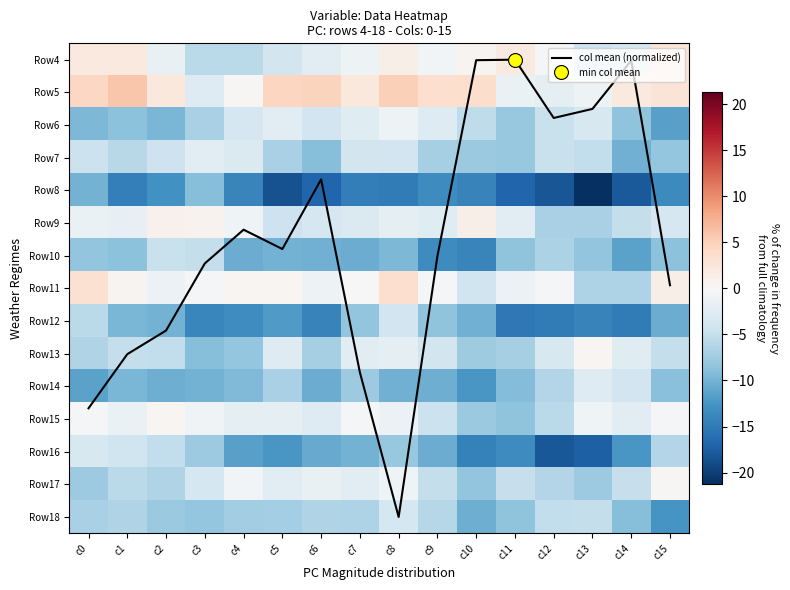

Is the value of Row18 at c10 greater than the value of Row14 at c11?

No